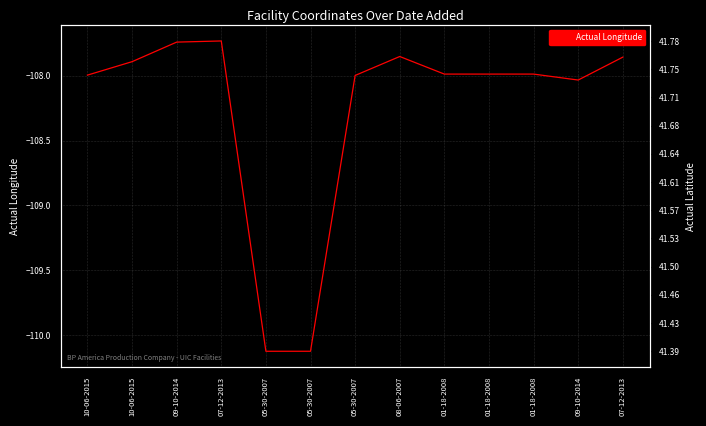

True or false: Actual Latitude has more than 1 interior local peaks.

False